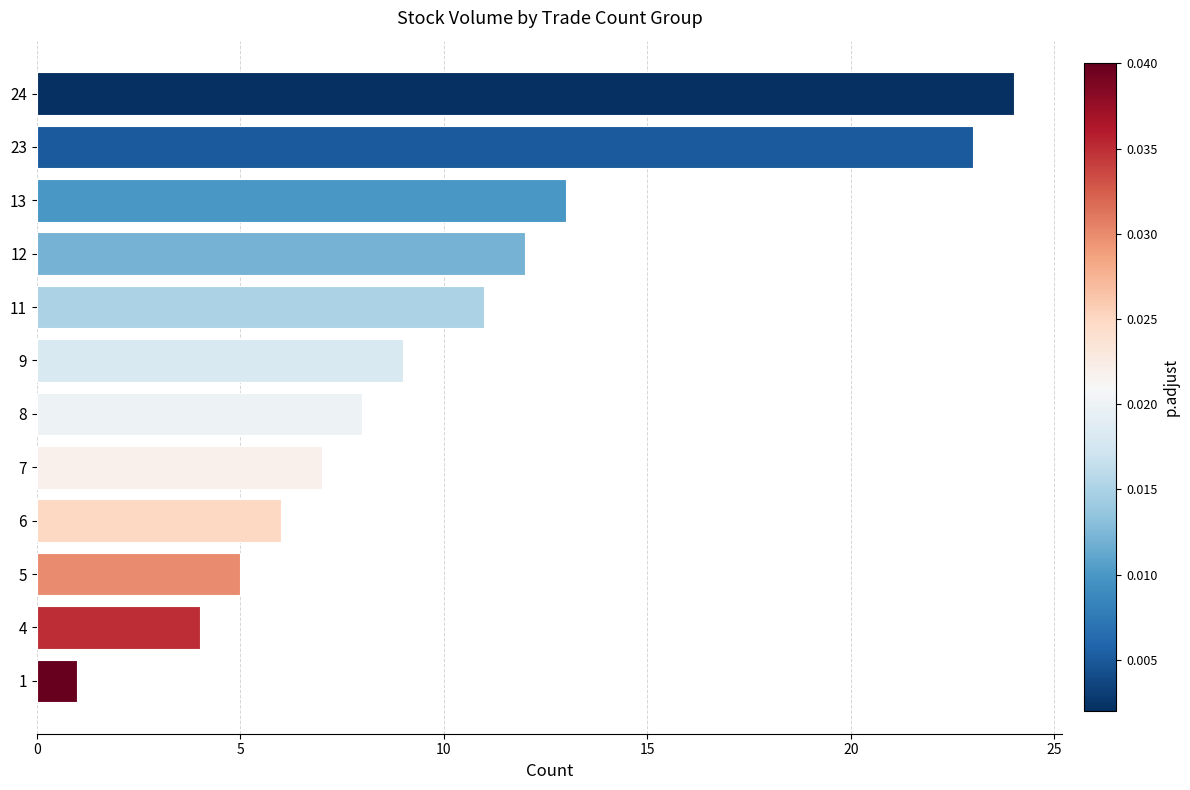

Which category has the highest value across all series?

24